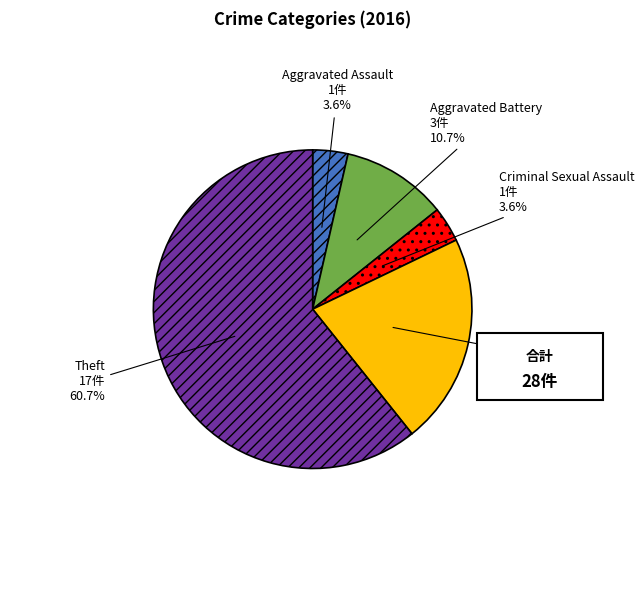

Which slice is the largest?

Theft